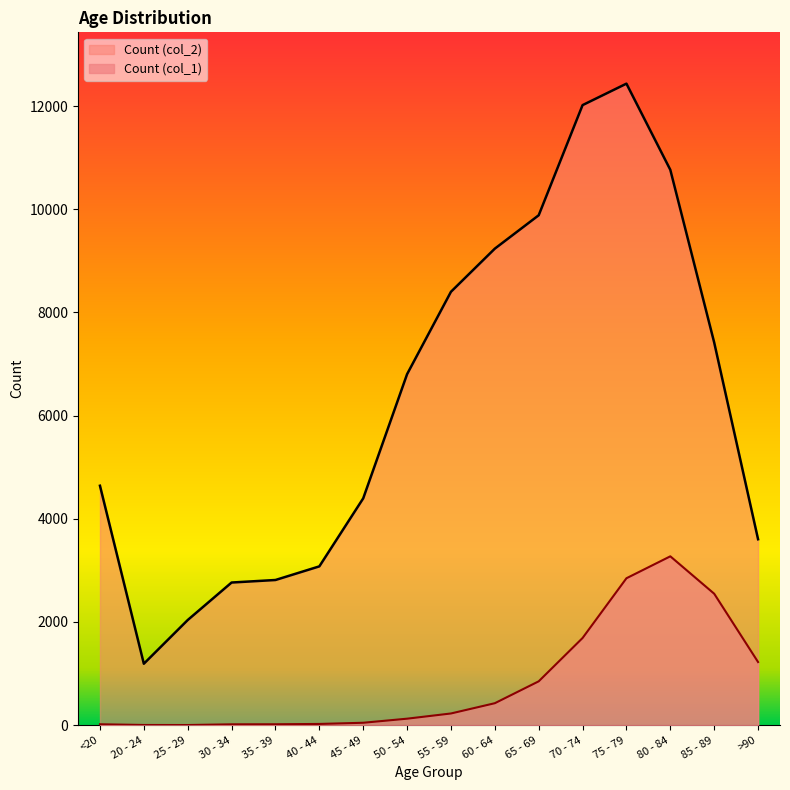

List the series in order of their overall mean, lowest first.

Count (col_1), Count (col_2)